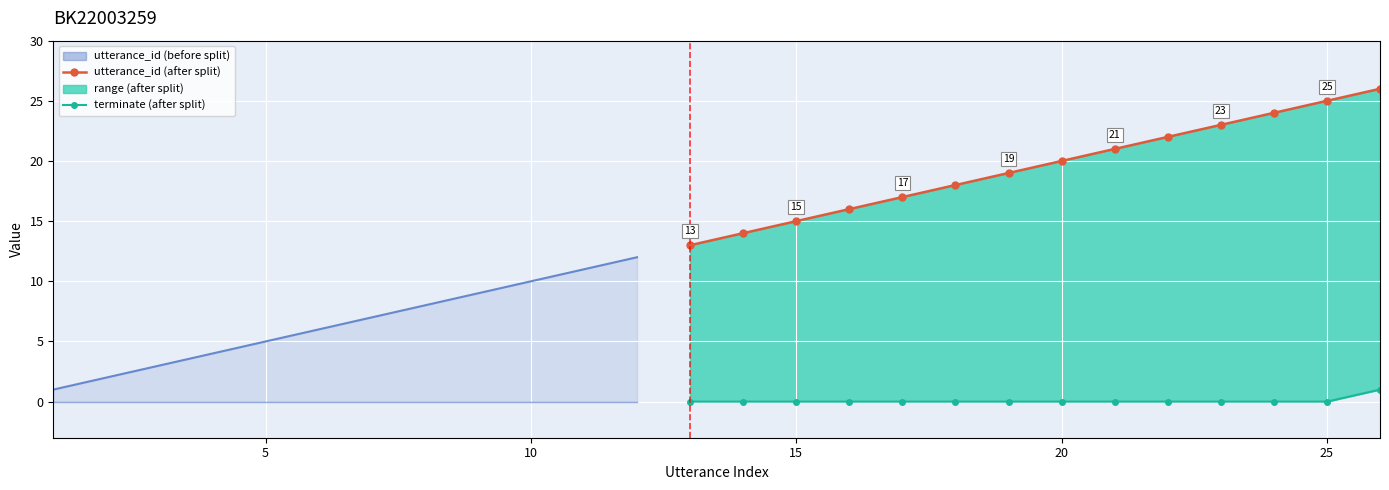

What is the difference between the utterance_id values at 19 and 26?

7